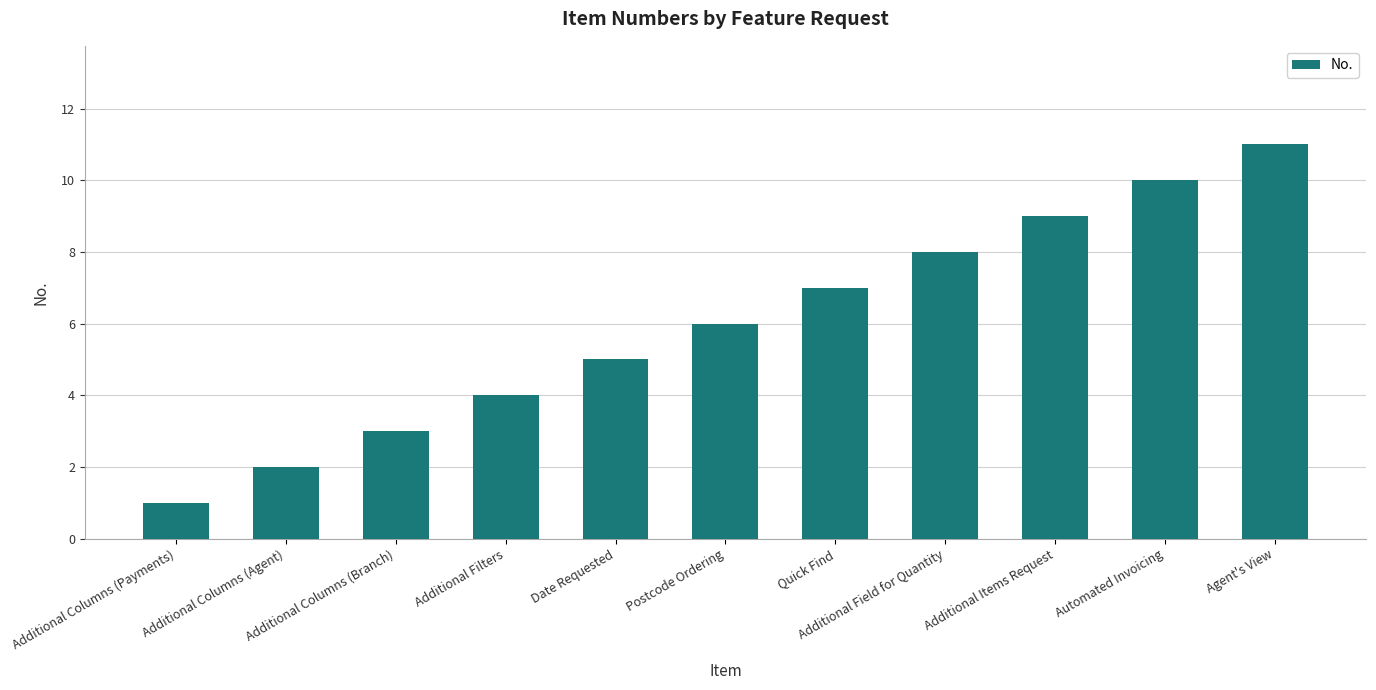

Reading right to left, transcribe all the data shown in this chart.

11	10	9	8	7	6	5	4	3	2	1